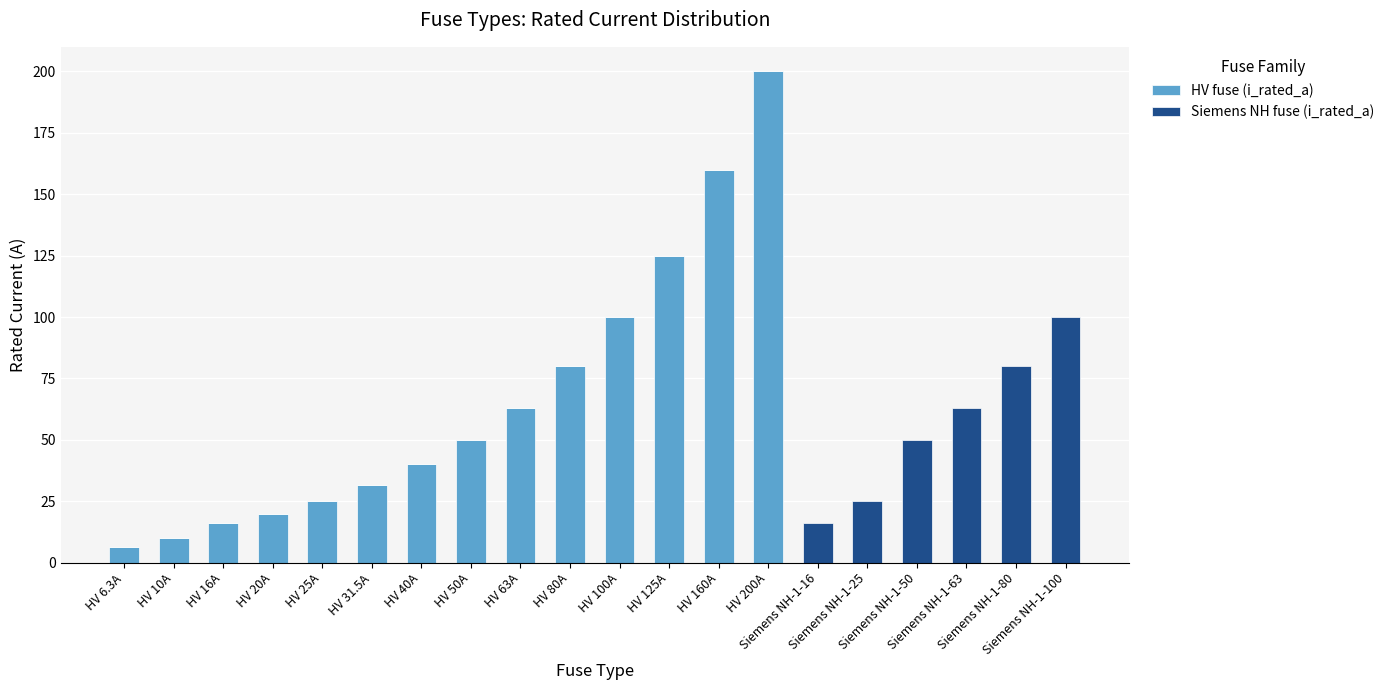

What is the total value across all series at HV 16A?

16.0